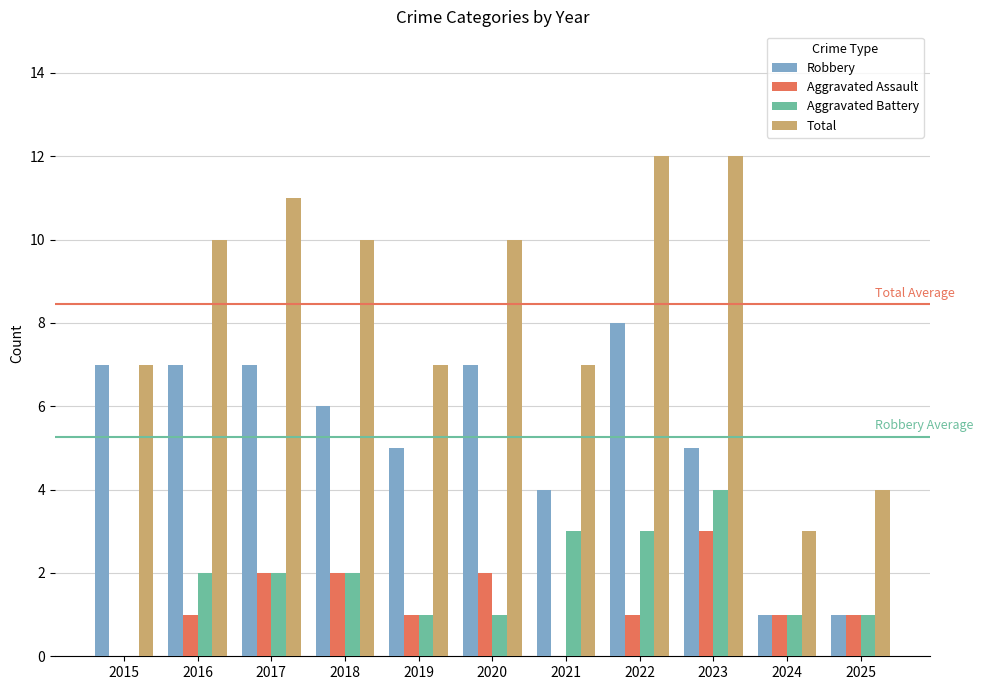

What is the greatest value displayed?

12